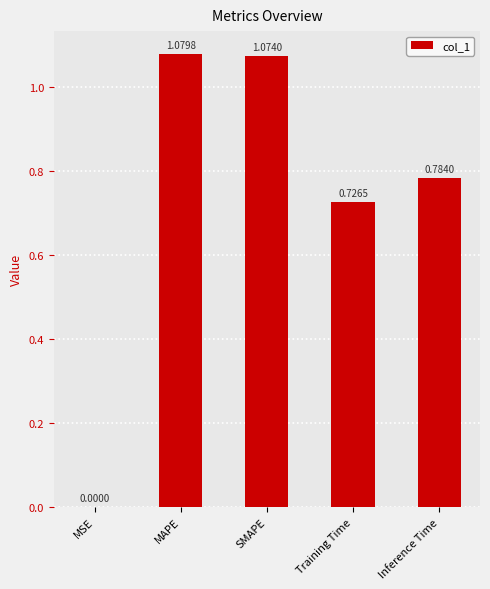

What is the sum of all values?

3.7